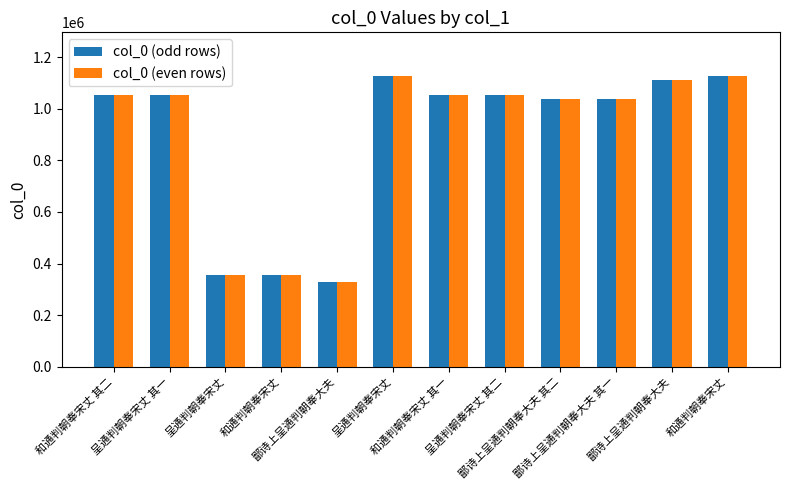

How many values in the col_0 (odd rows) series are below 1051840?

6